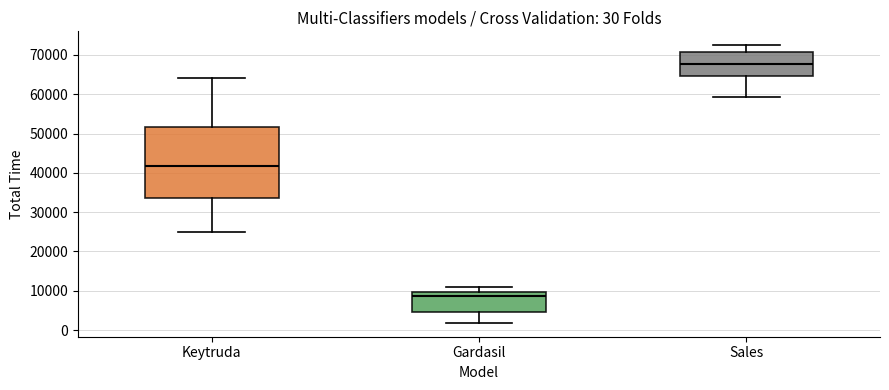

Which box's median line is the lowest?

Gardasil